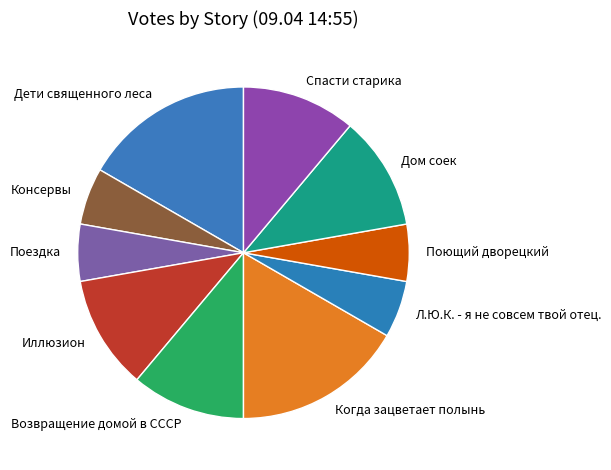

Combined, do Иллюзион and Поющий дворецкий account for over 50%?

No